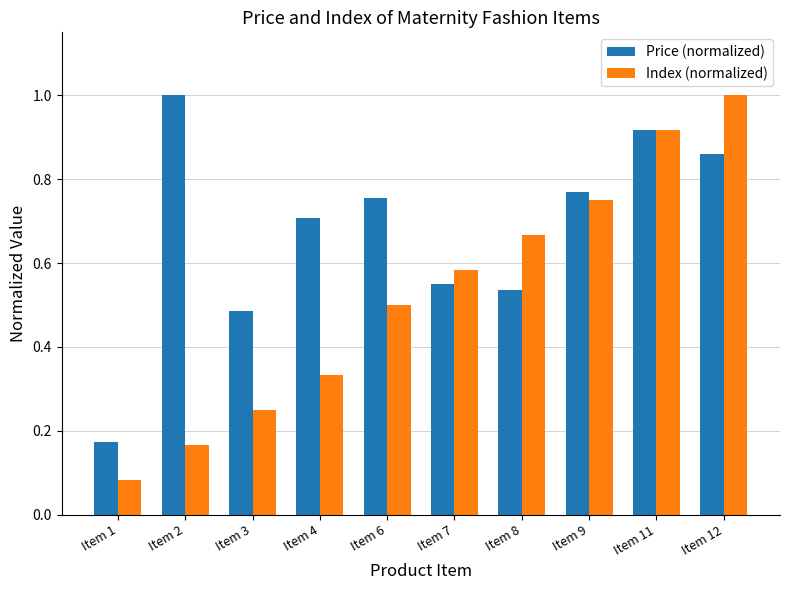

At which category is the sum across all series the highest?

Item 12